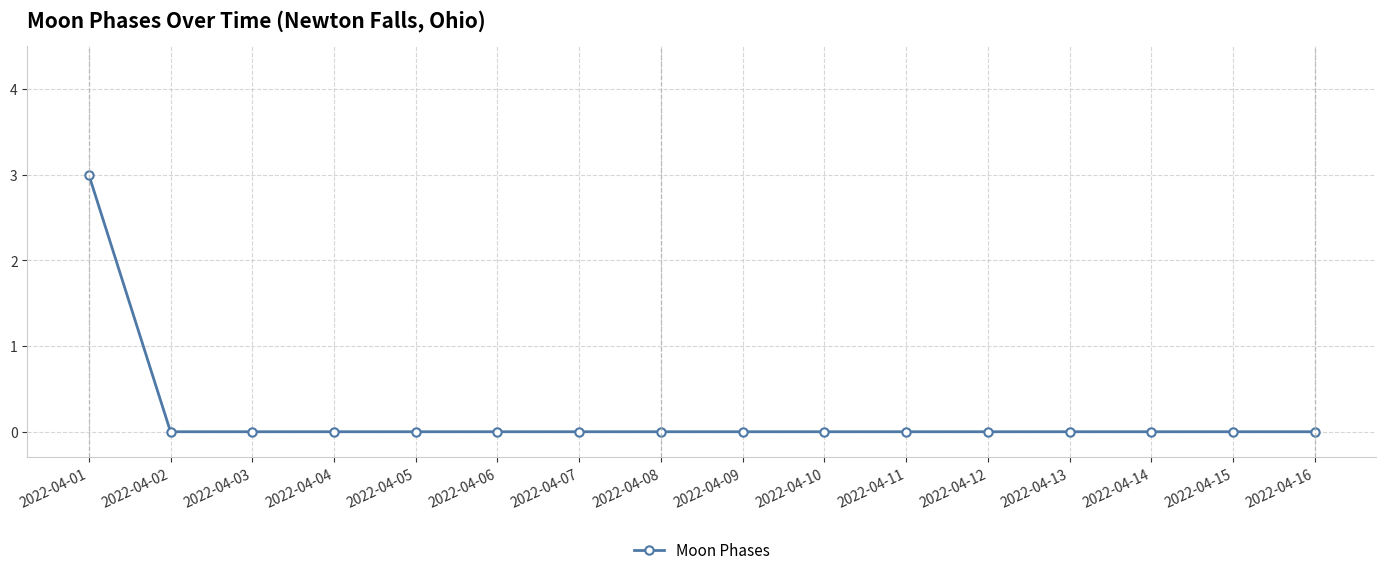

Is this an area chart (filled region under the line)?

No